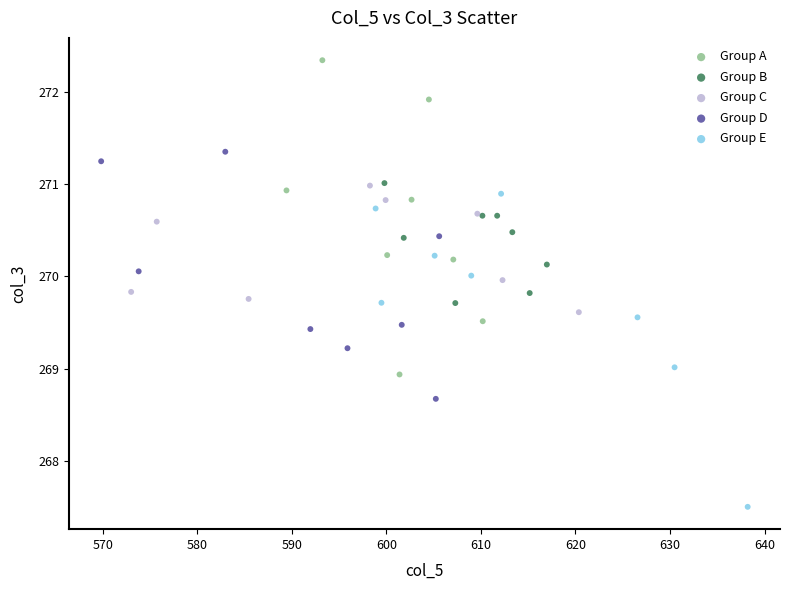

Which series reaches the maximum Y coordinate?

Group A